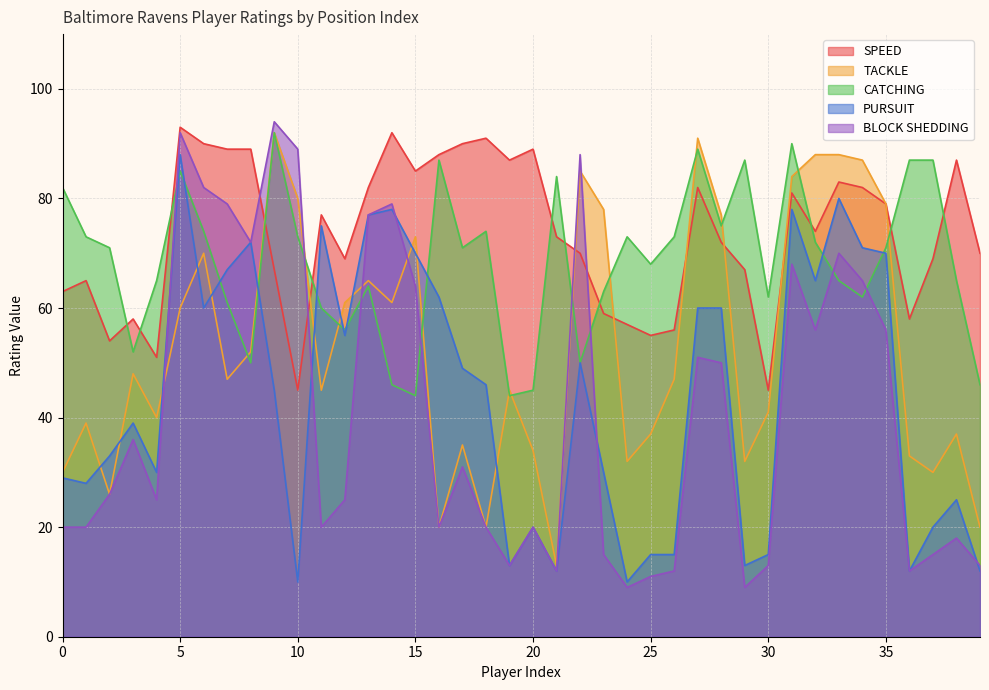

What is the value of the SPEED point at the 17th from the left?

88